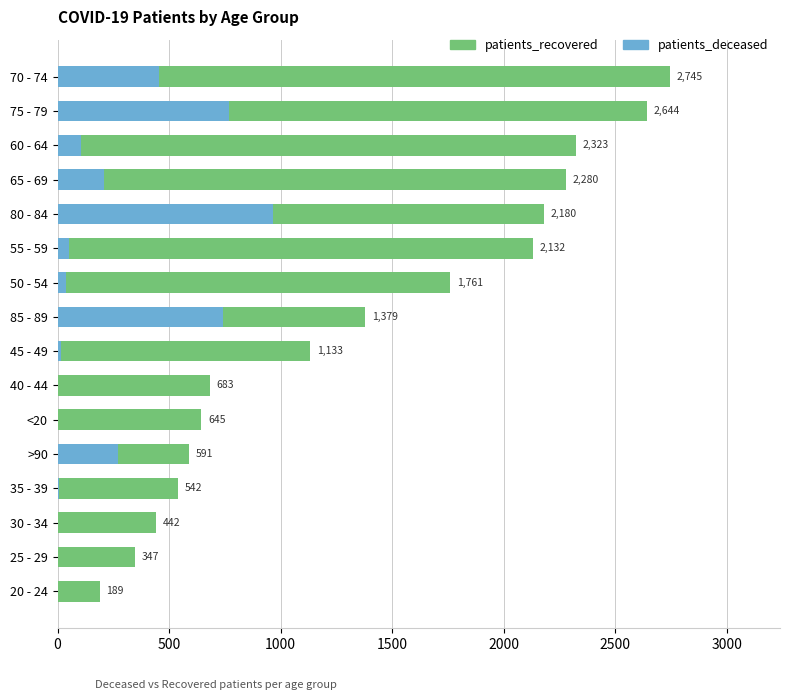

Which series has the widest spread of values?

patients_recovered